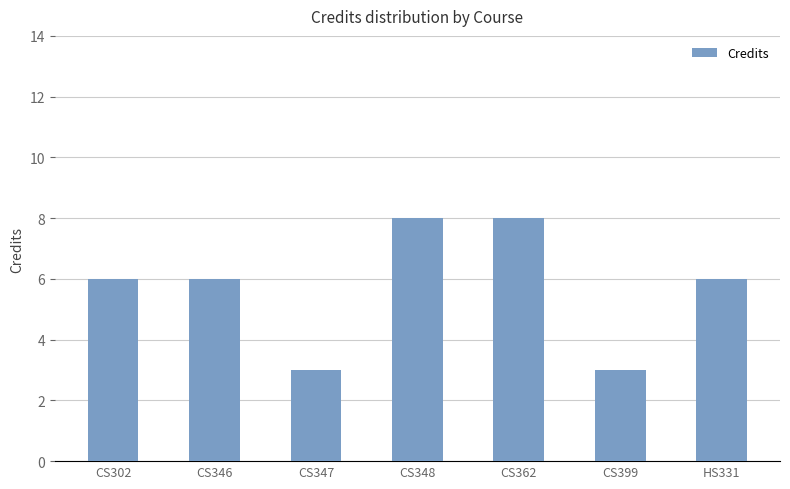

What is the difference between the maximum and minimum values?

5